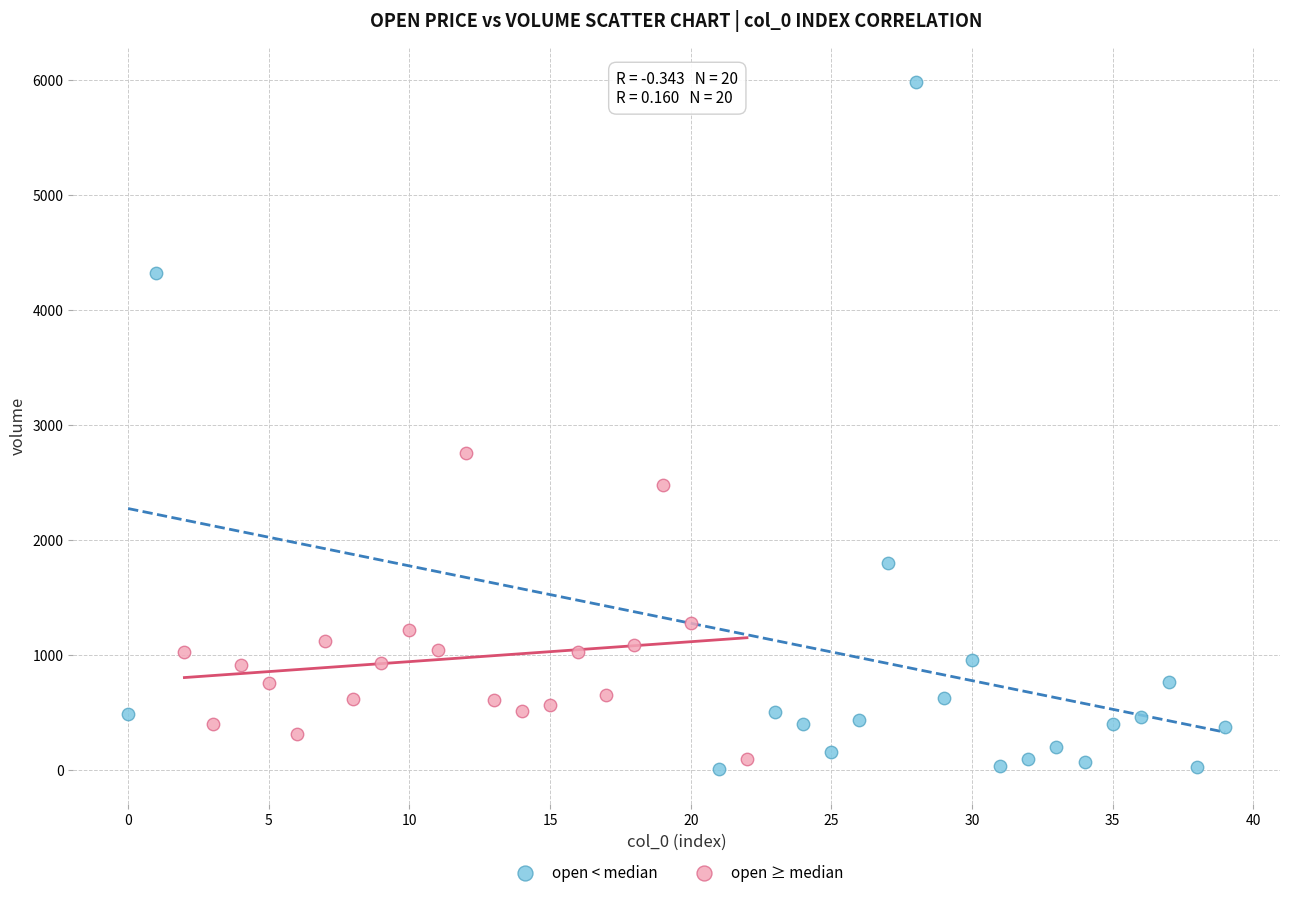

Which series contains the highest Y value?

open < median